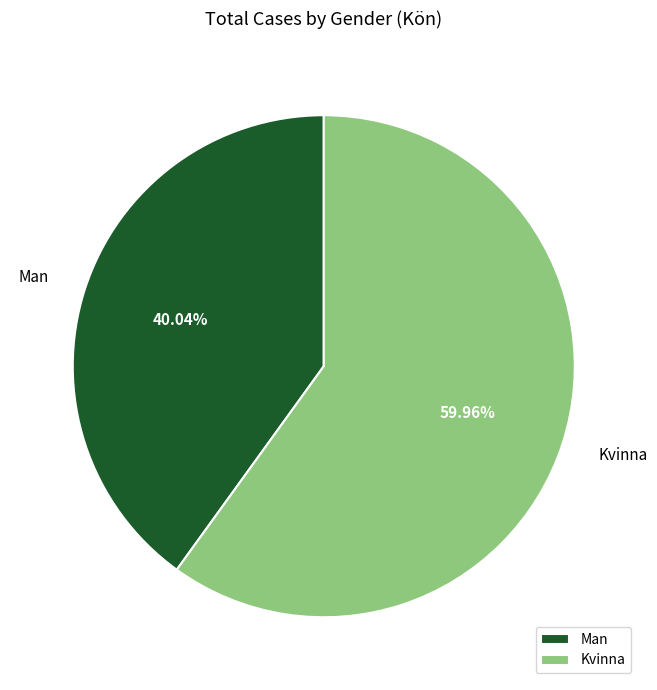

How many segments does this pie chart have?

2